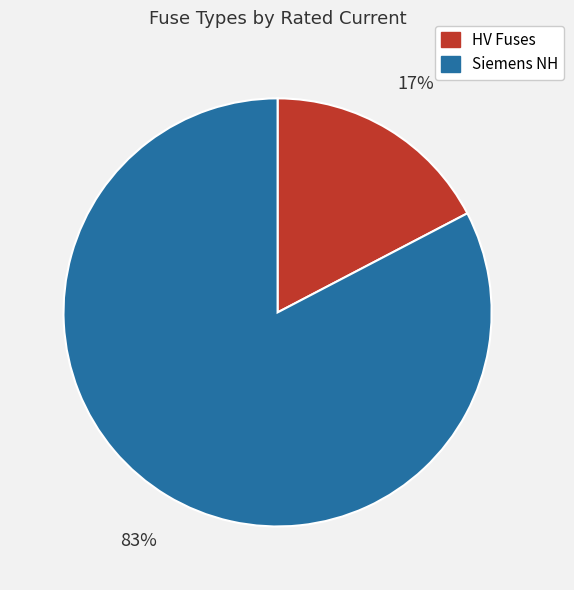

To the nearest percent, what is the average slice percentage?

50%